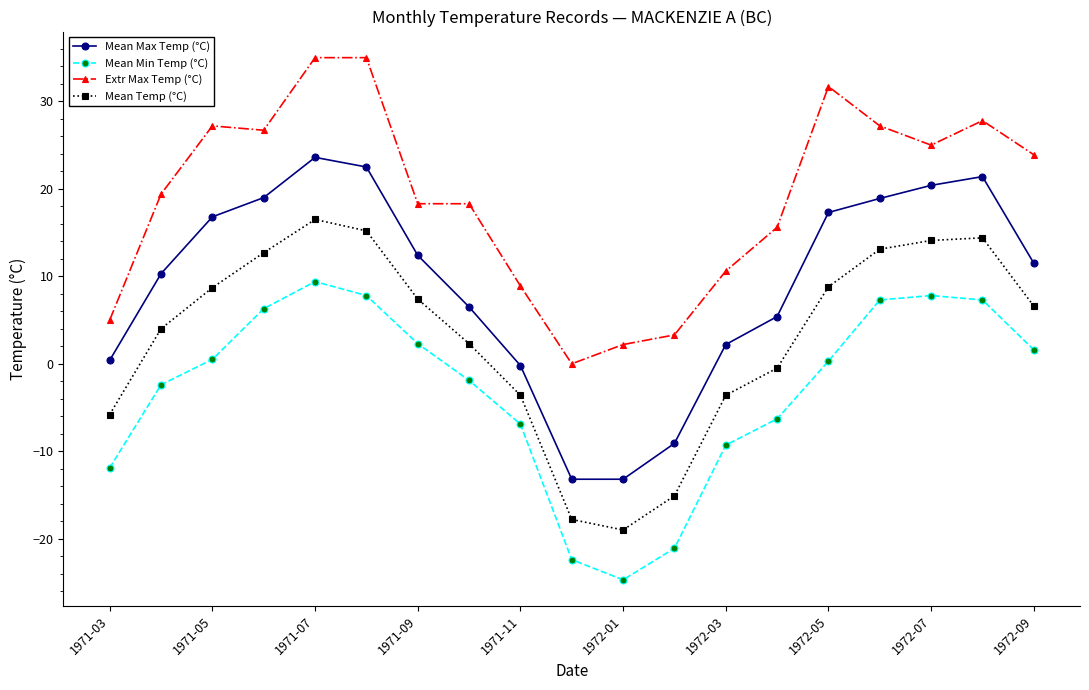

Which series has the largest total across all categories?

Extr Max Temp (°C)